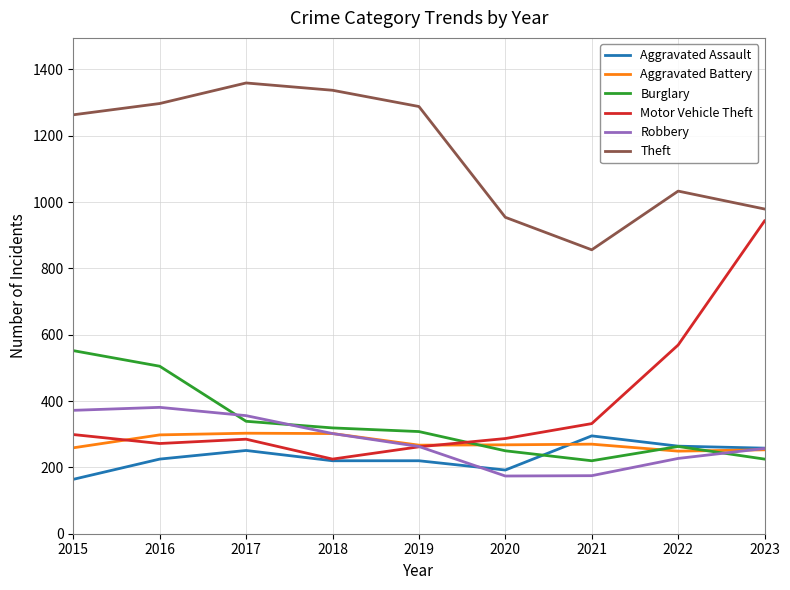

The Theft series shows 954 at 2020. True or false?

True